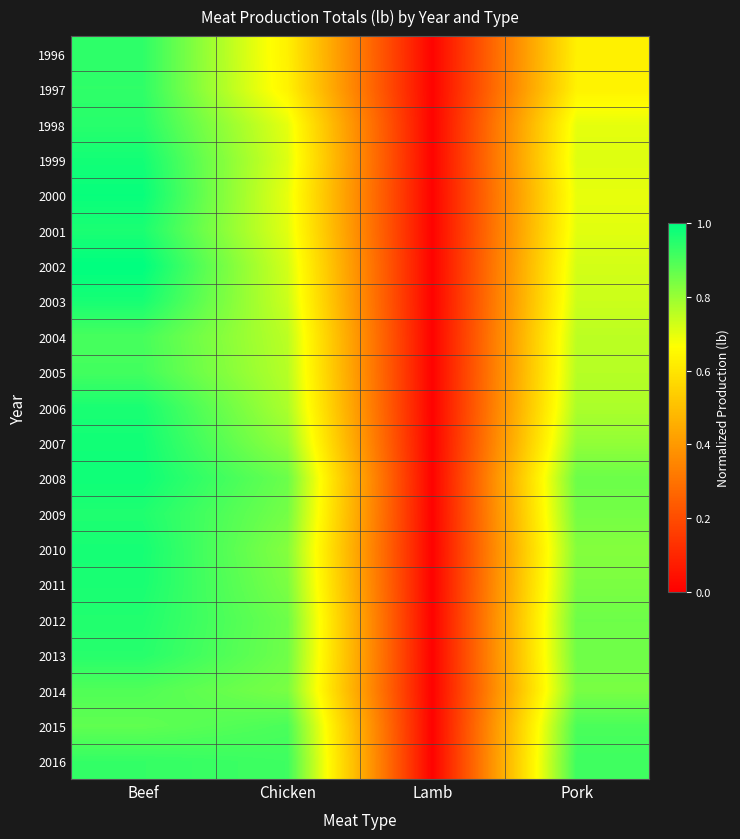

Which series has the largest range (max minus min)?

2002